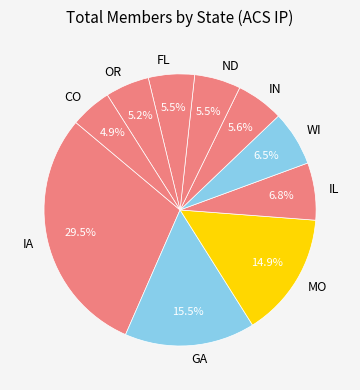

Does any single category account for the majority?

No